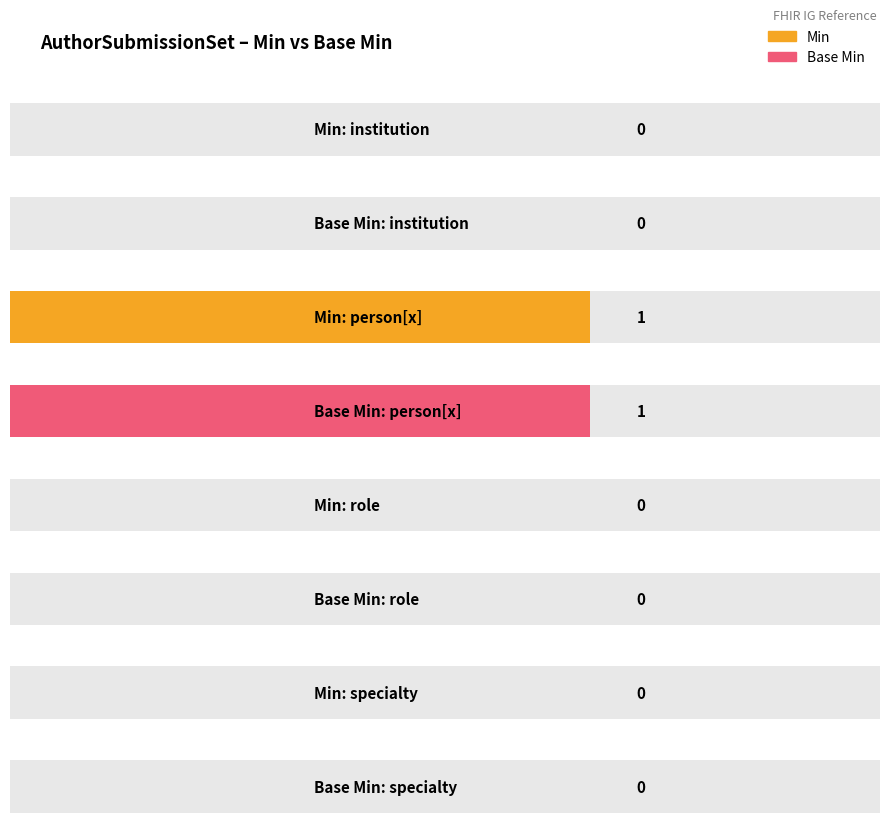

Rank the categories by Base Min value from lowest to highest.

AuthorSubmissionSet.institution, AuthorSubmissionSet.role, AuthorSubmissionSet.specialty, AuthorSubmissionSet.person[x]